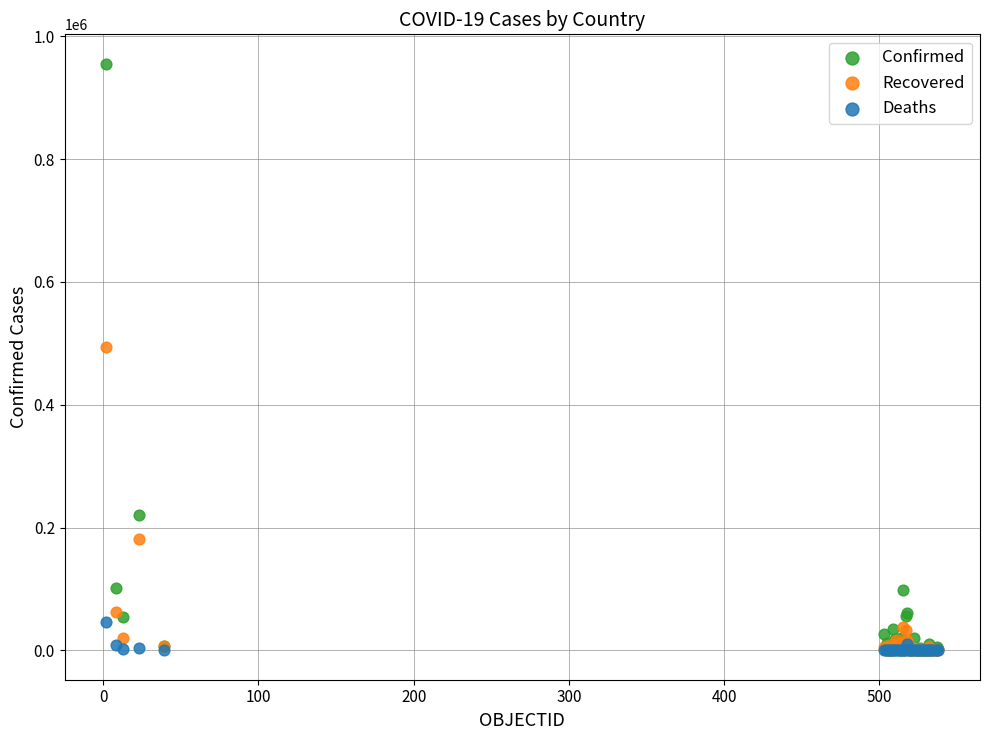

Which series contains the highest Y value?

Confirmed